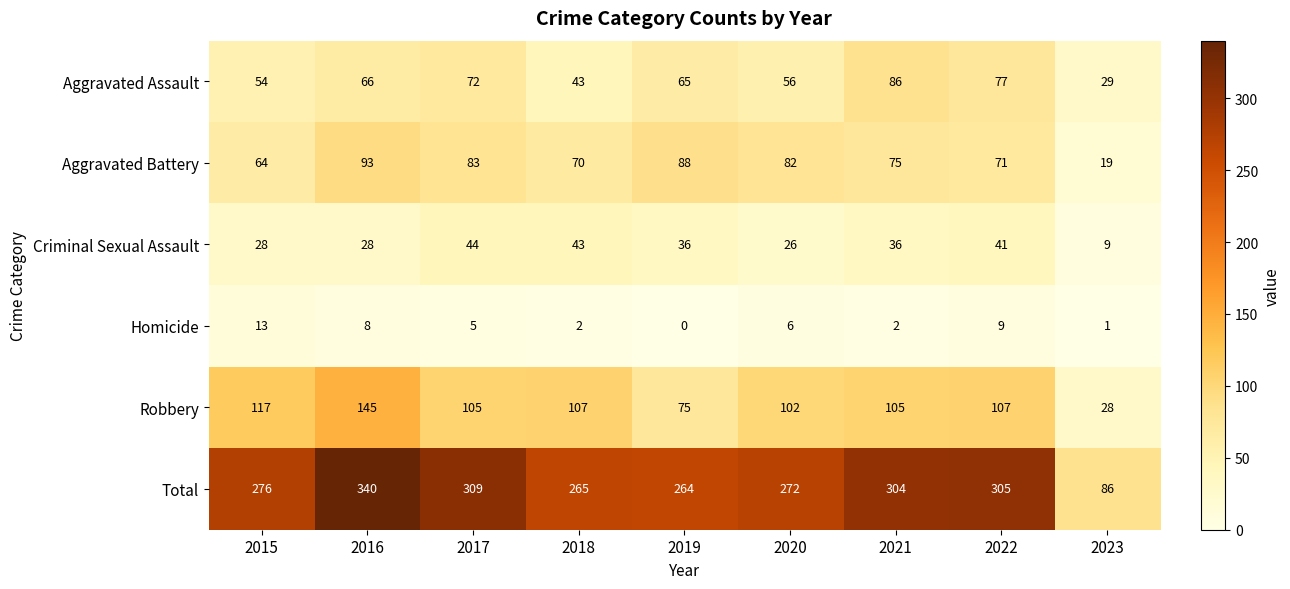

What is the sum of the Homicide values at 2023 and 2015?

14